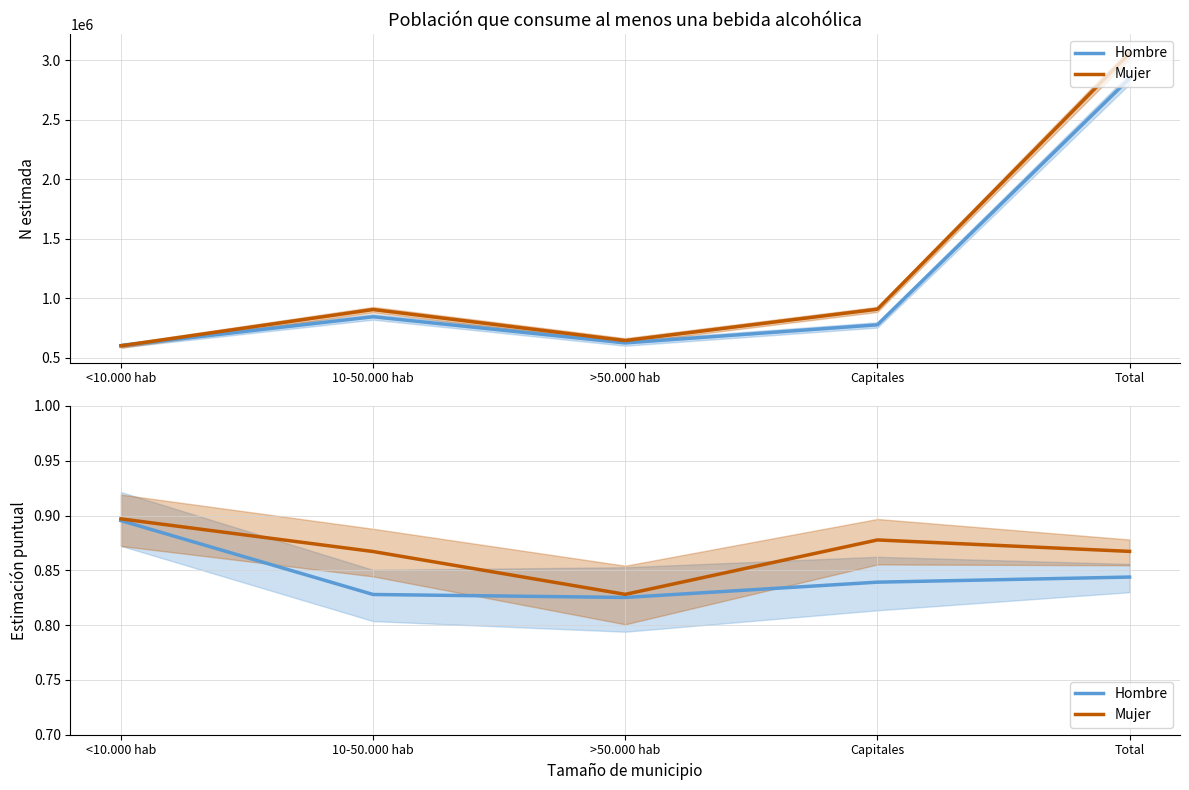

Does the chart display data point markers on the line(s)?

No